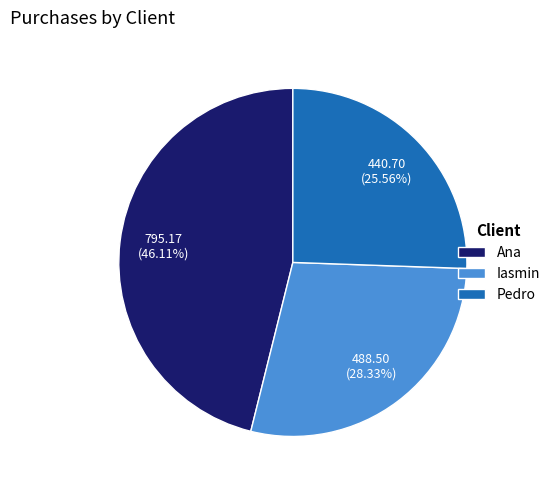

Is the sum of Ana and Iasmin greater than half?

Yes